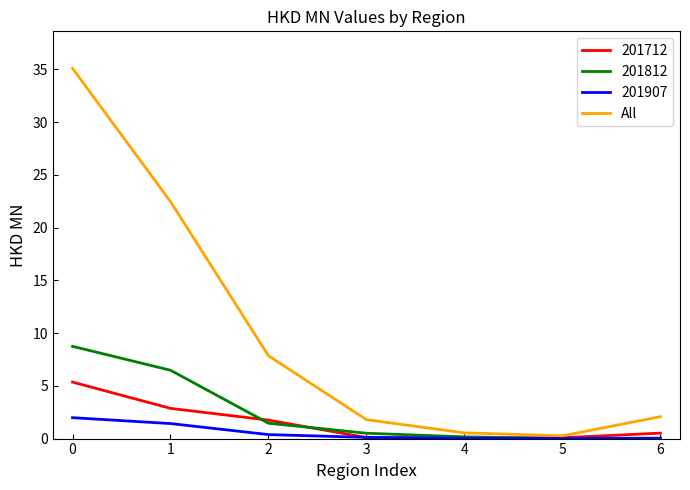

Which series has the largest range (max minus min)?

All